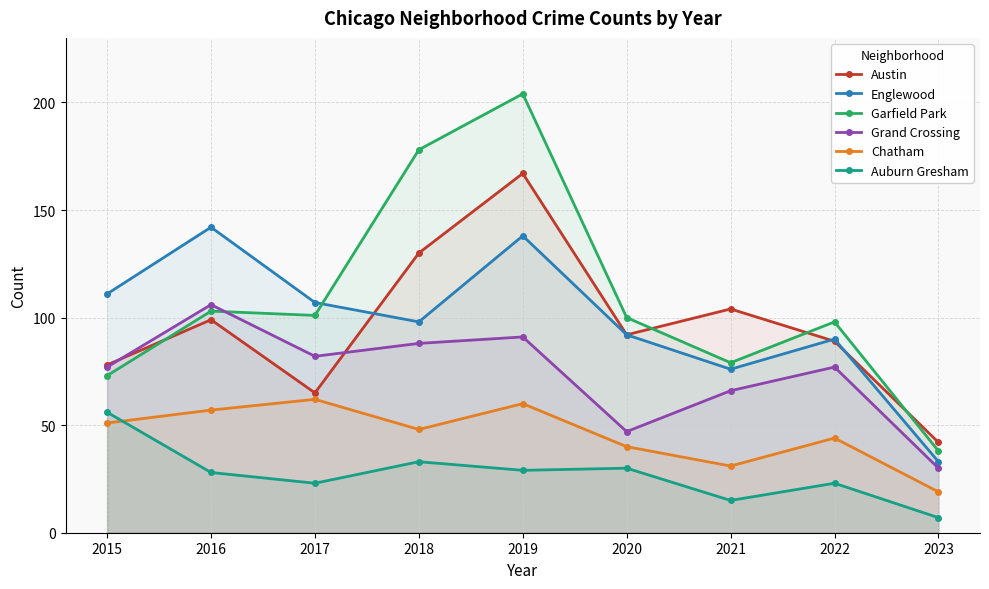

At which category does Auburn Gresham reach its first local valley?

2017